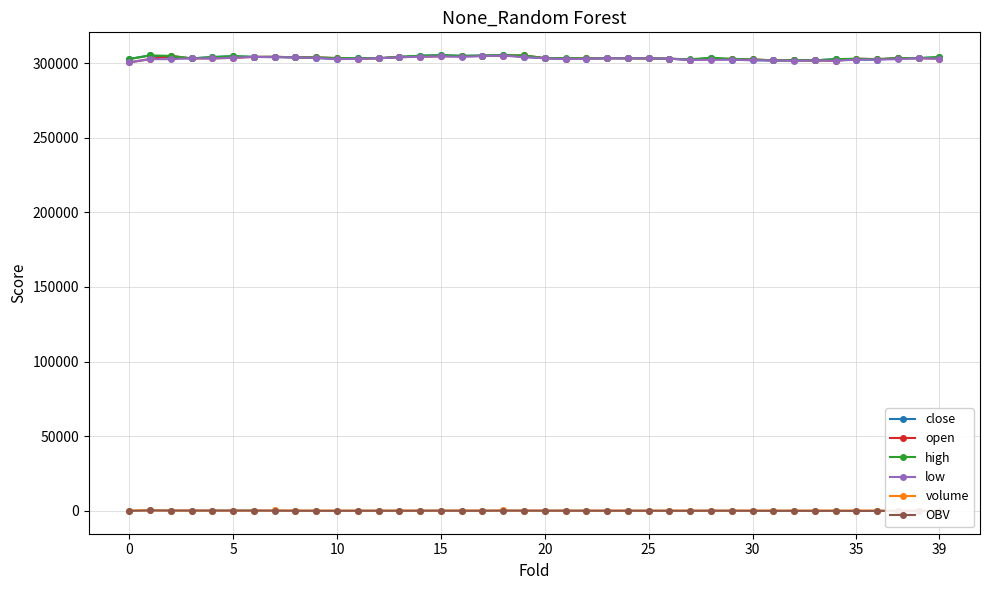

What are all the series names shown in the legend?

close, open, high, low, volume, OBV